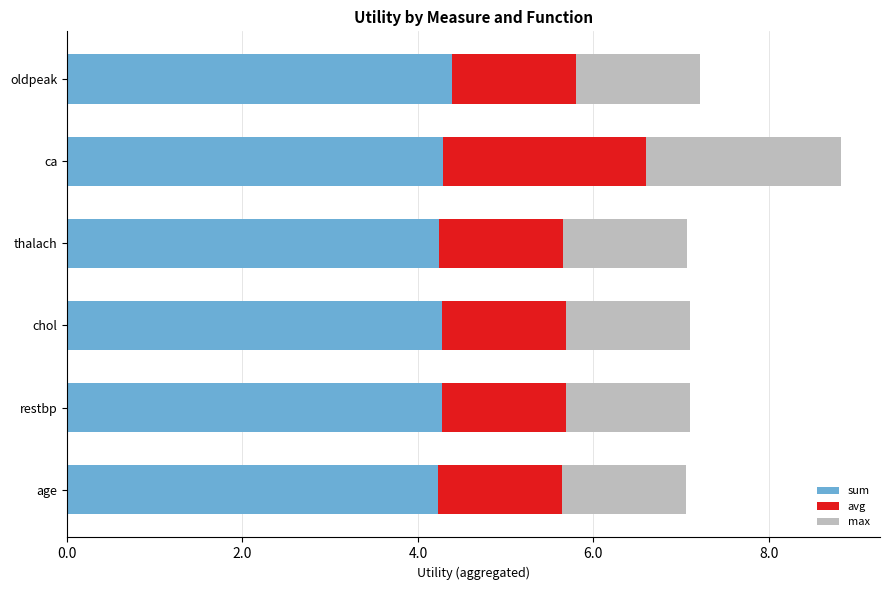

What is the minimum value for sum?

4.2